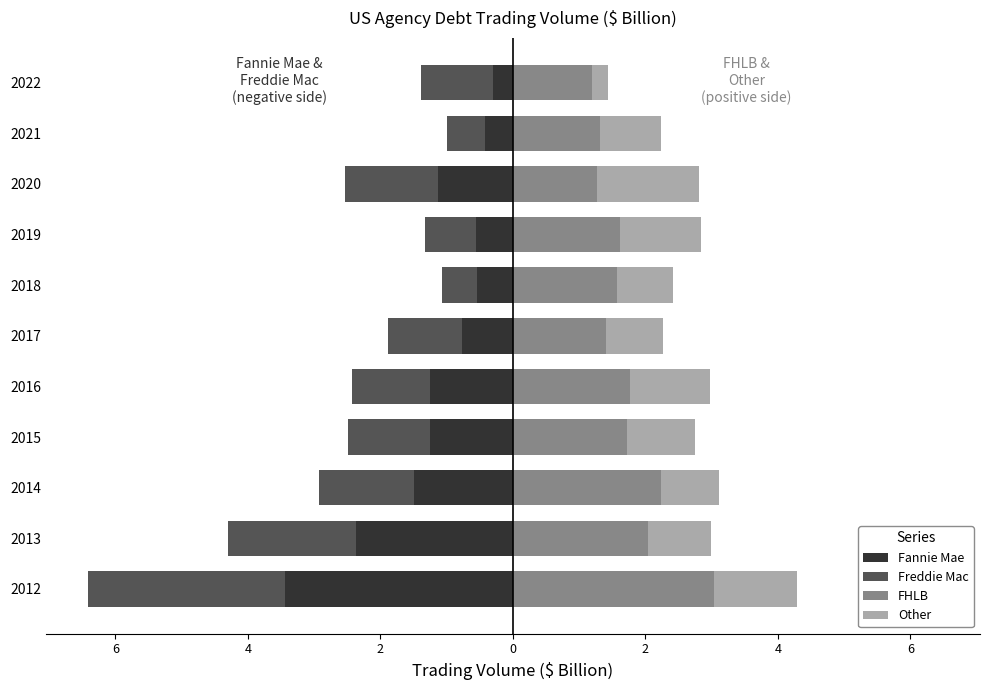

What is the average value of the FHLB series?

1.7